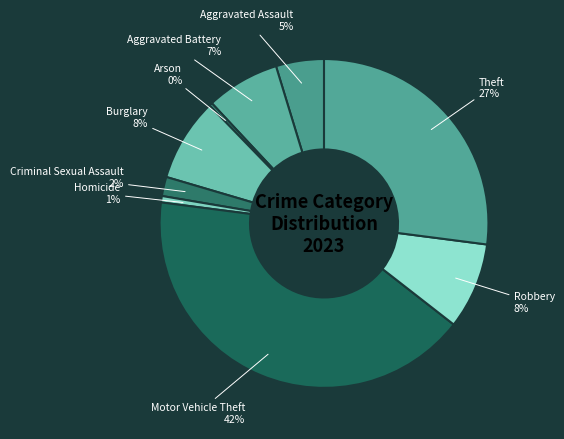

Combined, do Burglary and Aggravated Battery account for over 50%?

No